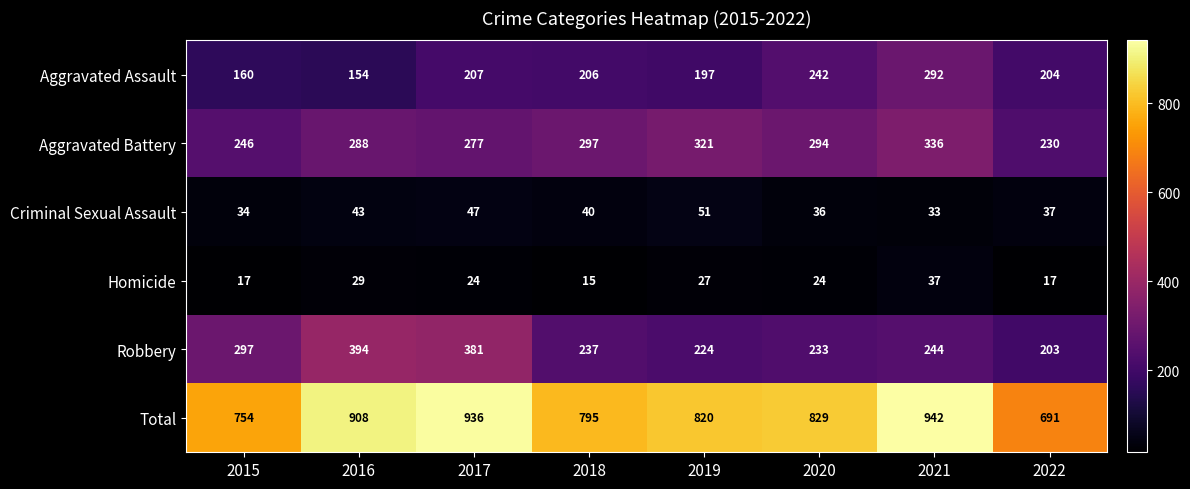

What is the minimum value shown in the chart?

15